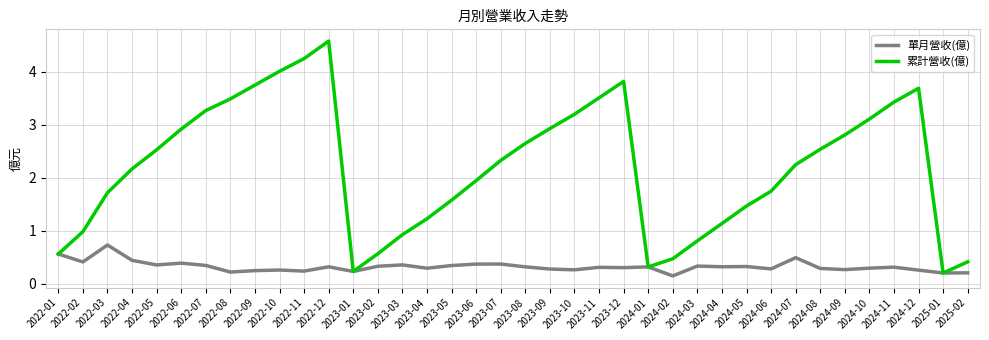

The 累計營收(億) series shows 2.5 at 2022-05. True or false?

True